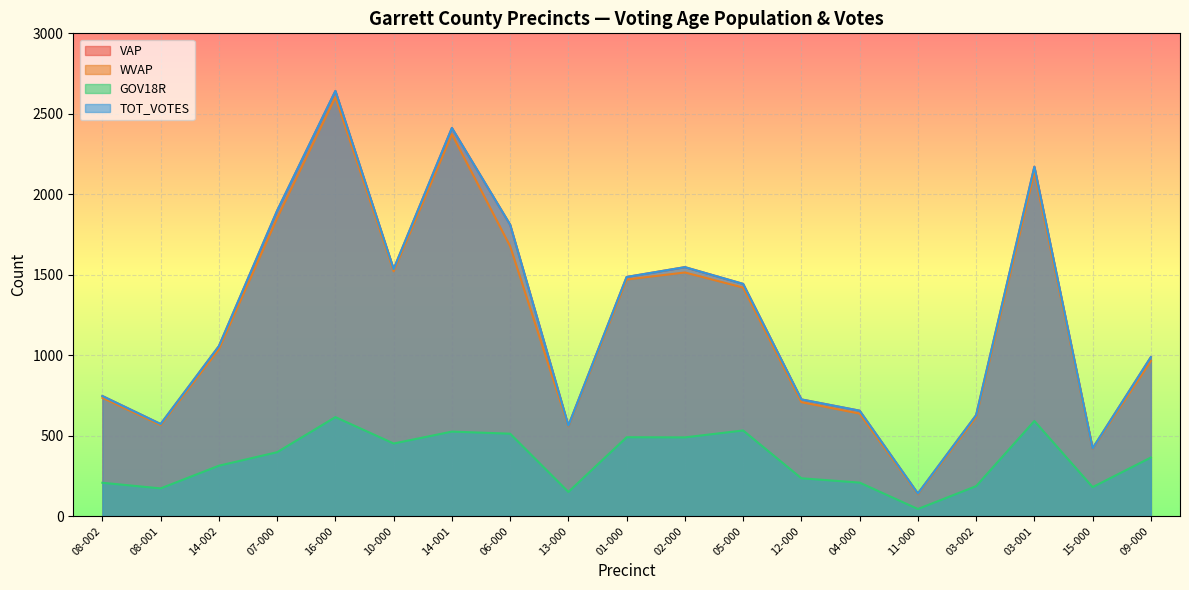

Rank the categories by GOV18R value from highest to lowest.

16-000, 03-001, 05-000, 14-001, 06-000, 01-000, 02-000, 10-000, 07-000, 09-000, 14-002, 12-000, 04-000, 08-002, 03-002, 15-000, 08-001, 13-000, 11-000